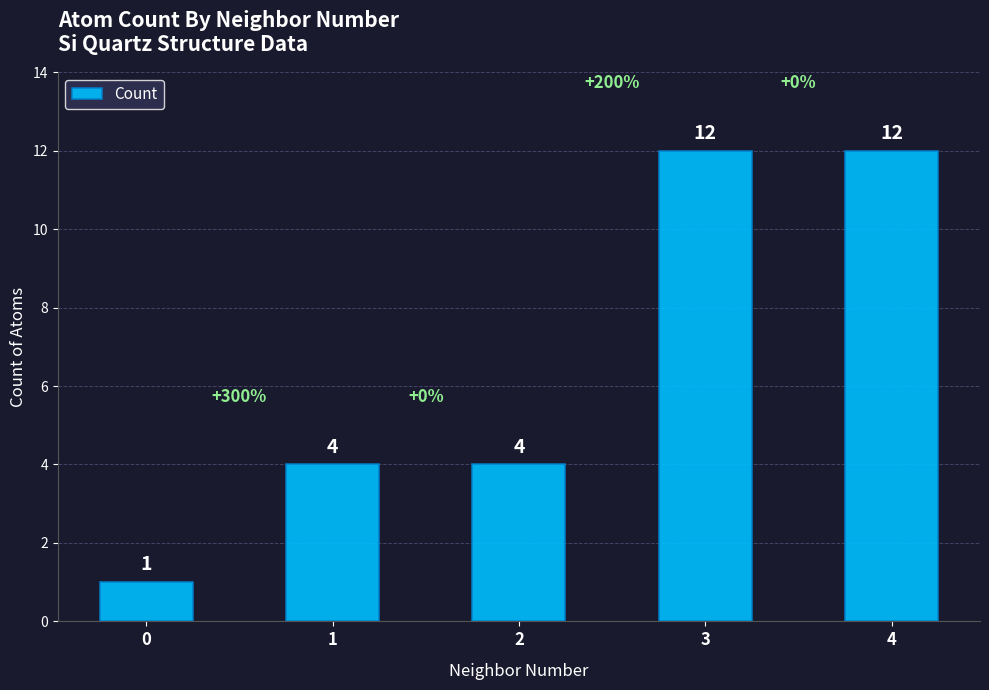

Are the bars horizontal?

No